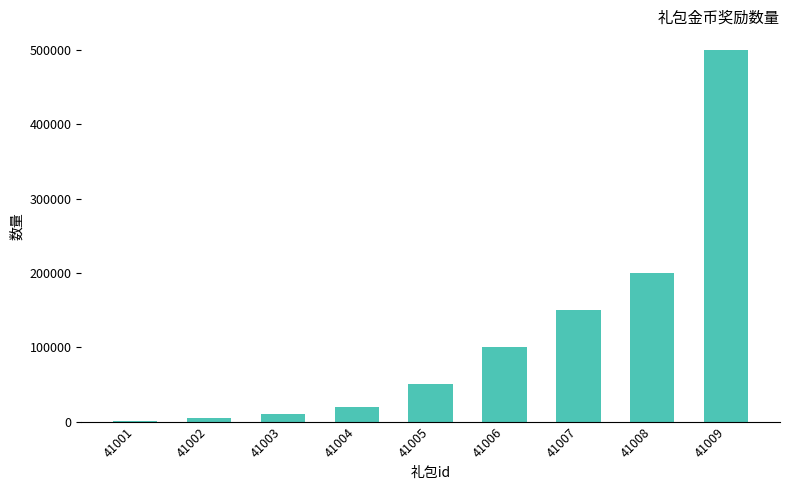

The chart shows a value of 1000 at 41001. True or false?

True